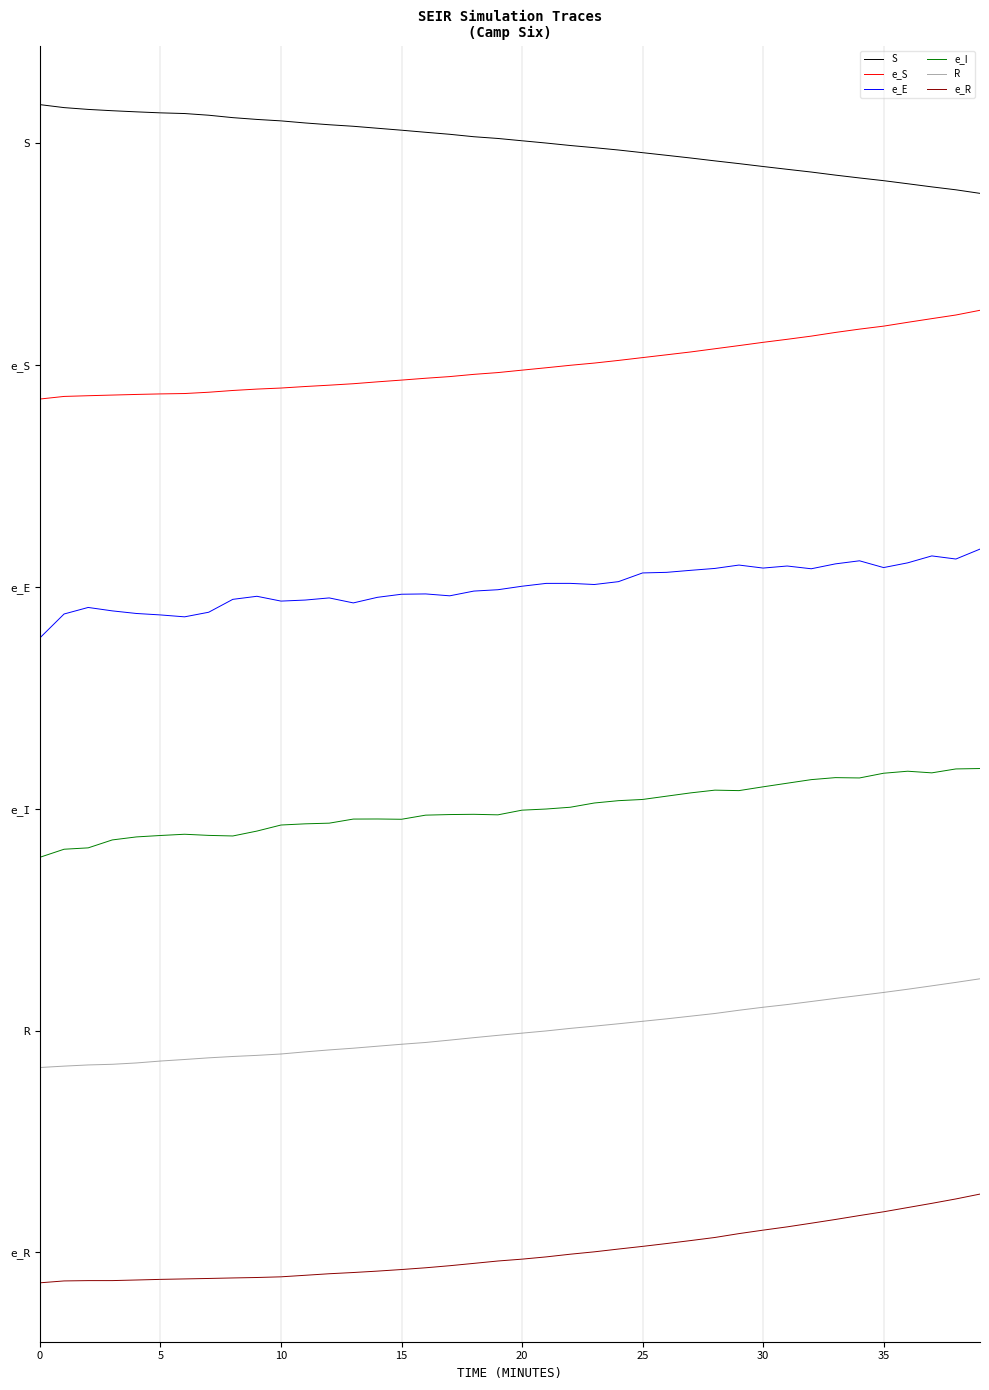

At which category is the sum across all series the highest?

39